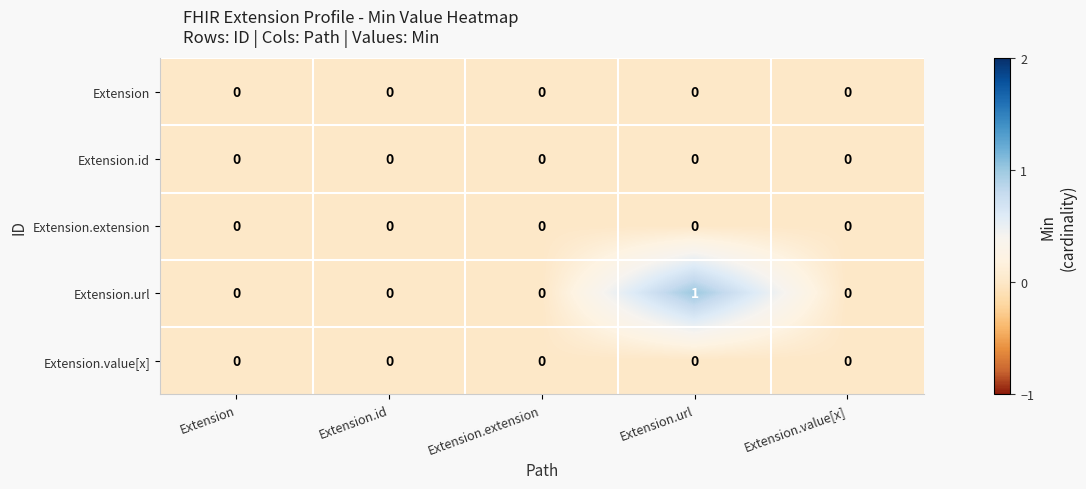

At which category is the sum across all series the highest?

Extension.url